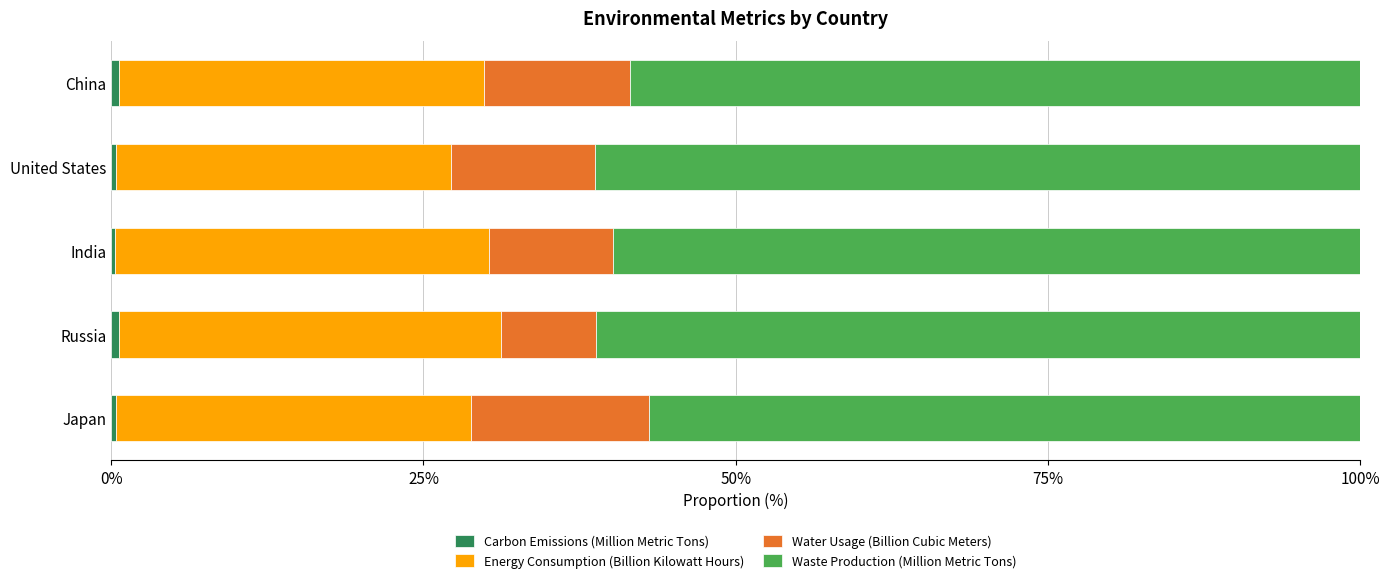

Count the number of data series in this chart.

4